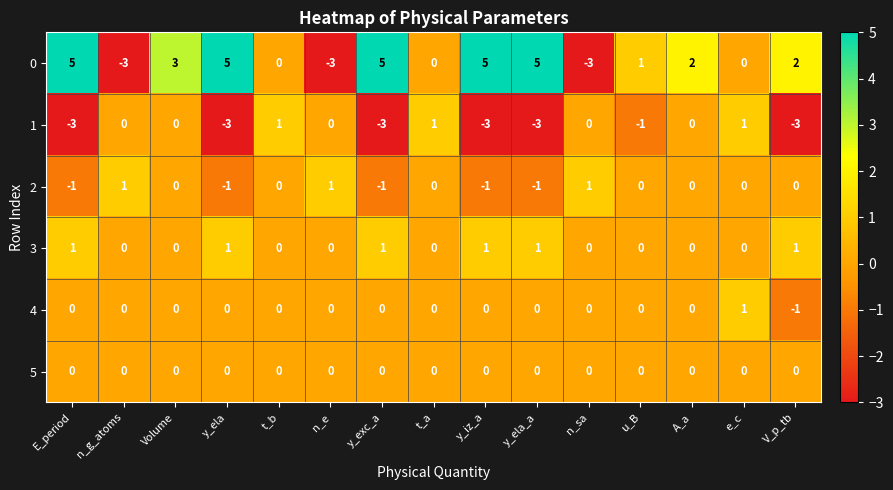

The 4 series shows 0 at Volume. True or false?

True